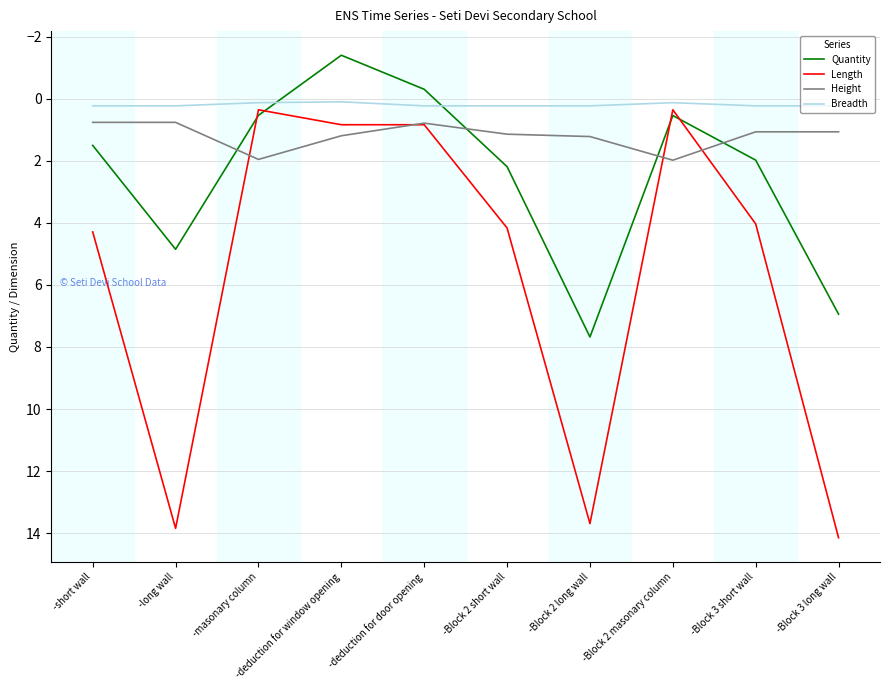

Which label corresponds to the smallest value in the chart?

-deduction for window opening